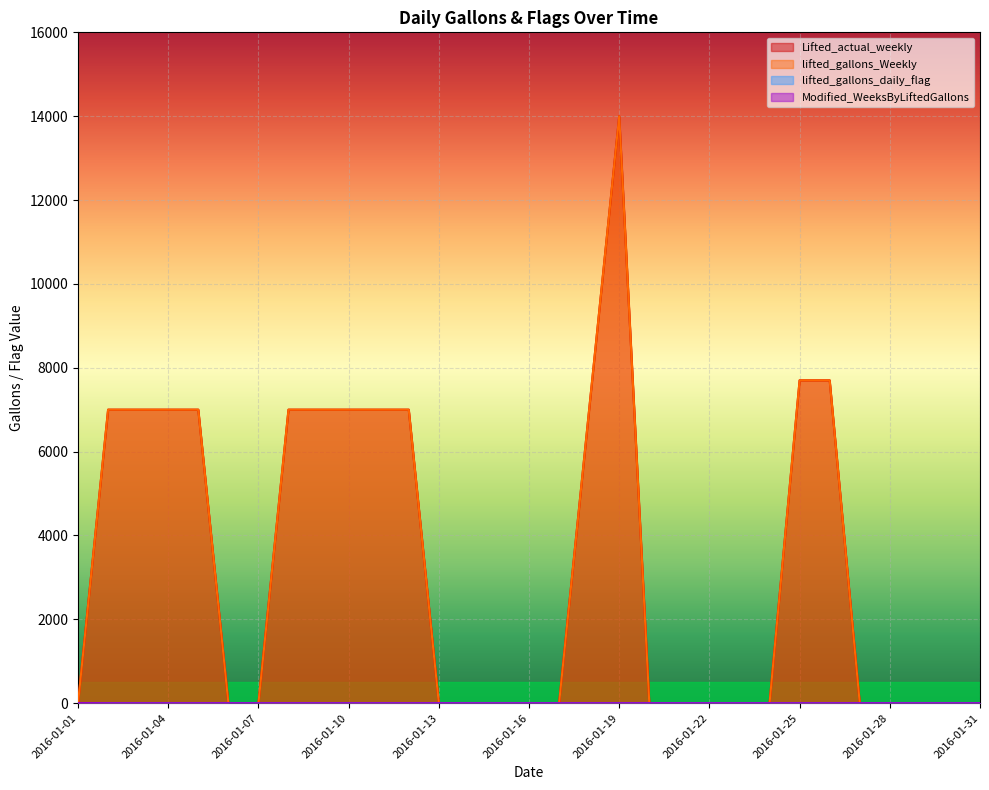

What is the difference between the second highest and minimum values in the Modified_WeeksByLiftedGallons series?

1